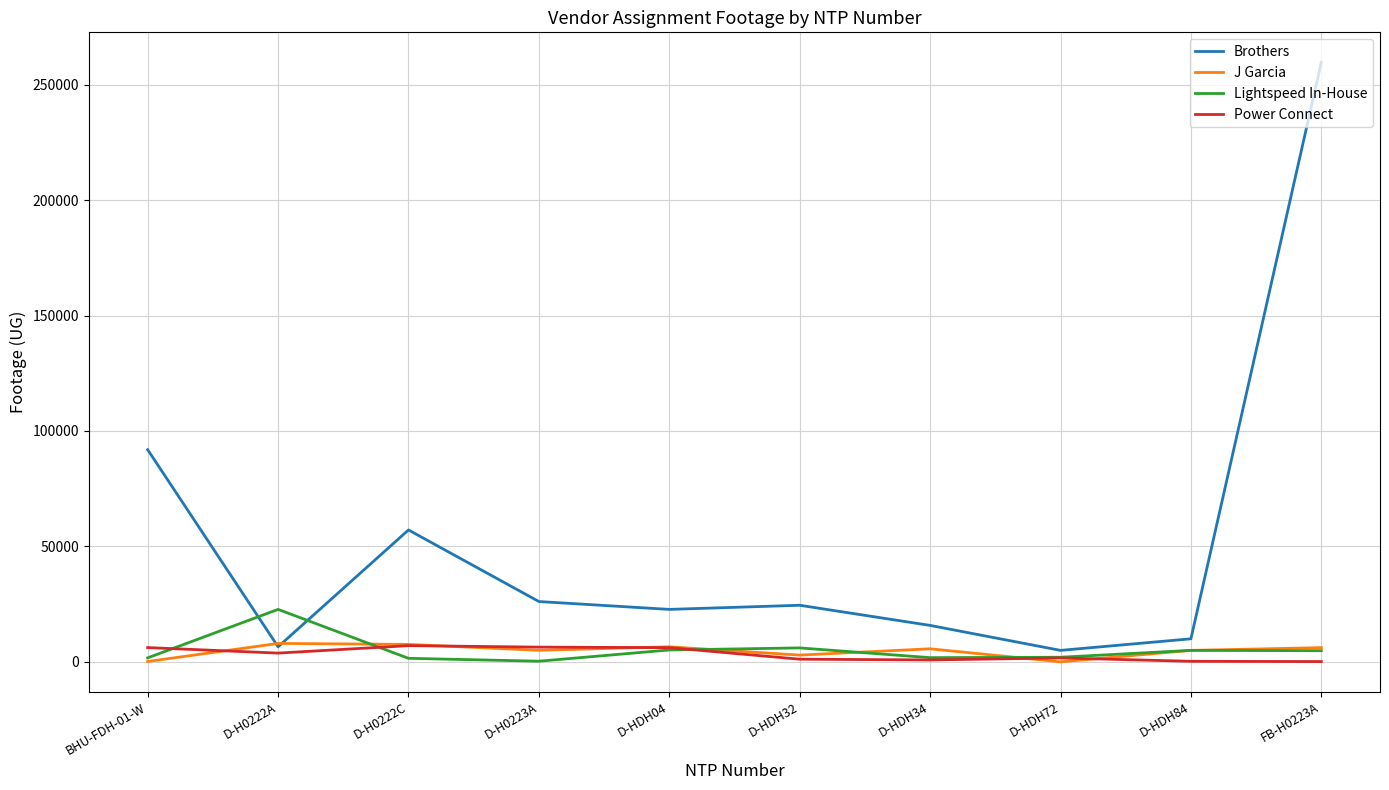

Which series has the largest total across all categories?

Brothers